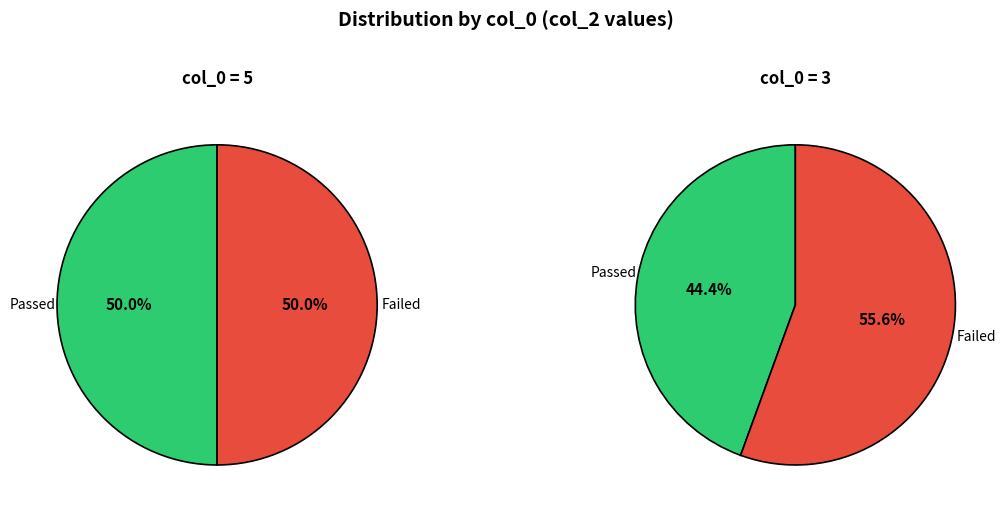

Rank the series by their average value, from highest to lowest.

Failed, Passed